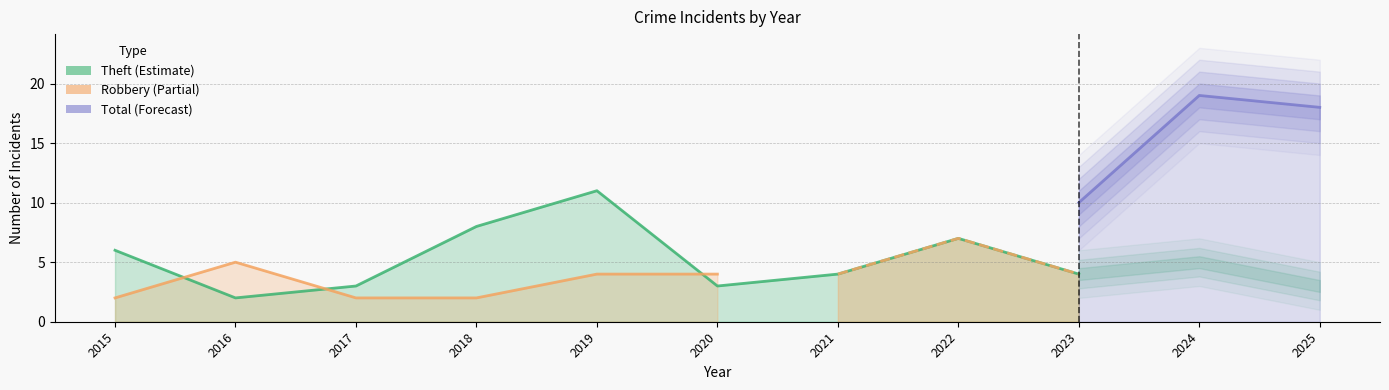

True or false: Theft has more than 2 points higher than both neighbors.

True